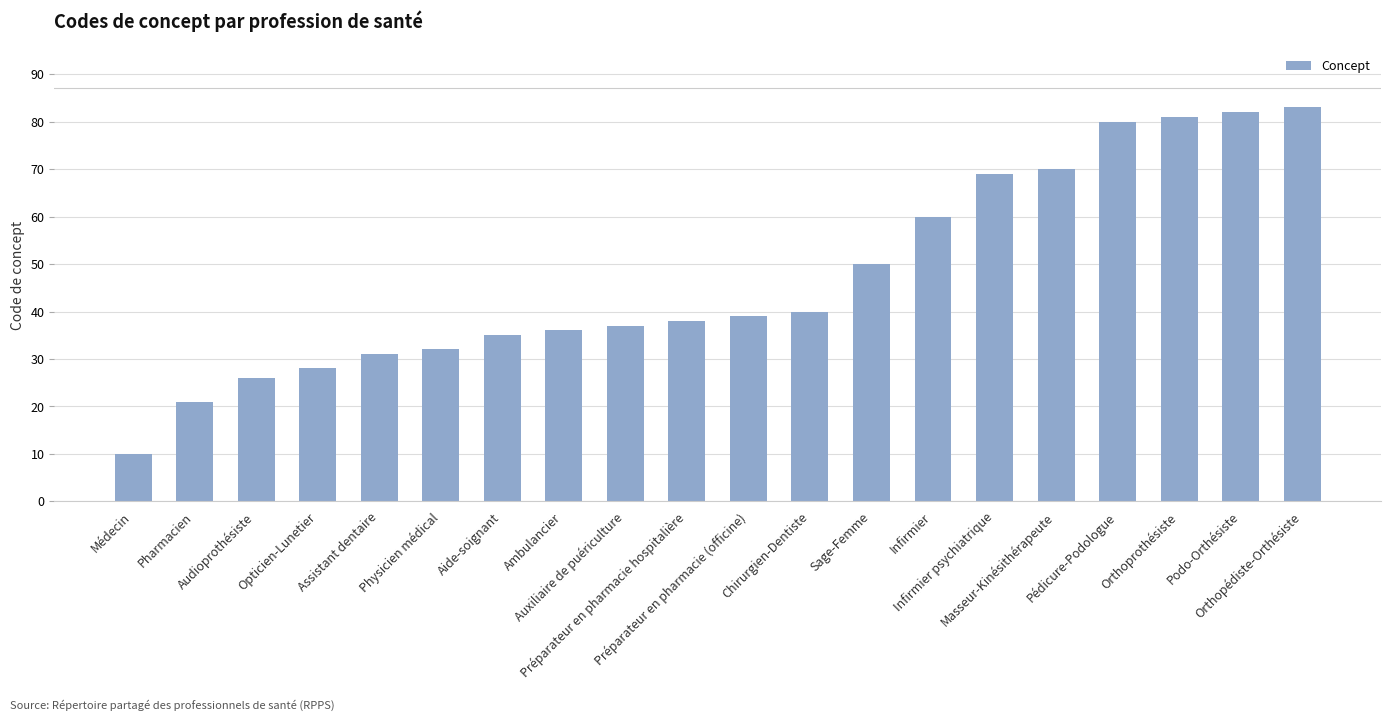

List the labels in order of value, largest first.

Orthopédiste-Orthésiste, Podo-Orthésiste, Orthoprothésiste, Pédicure-Podologue, Masseur-Kinésithérapeute, Infirmier psychiatrique, Infirmier, Sage-Femme, Chirurgien-Dentiste, Préparateur en pharmacie (officine), Préparateur en pharmacie hospitalière, Auxiliaire de puériculture, Ambulancier, Aide-soignant, Physicien médical, Assistant dentaire, Opticien-Lunetier, Audioprothésiste, Pharmacien, Médecin